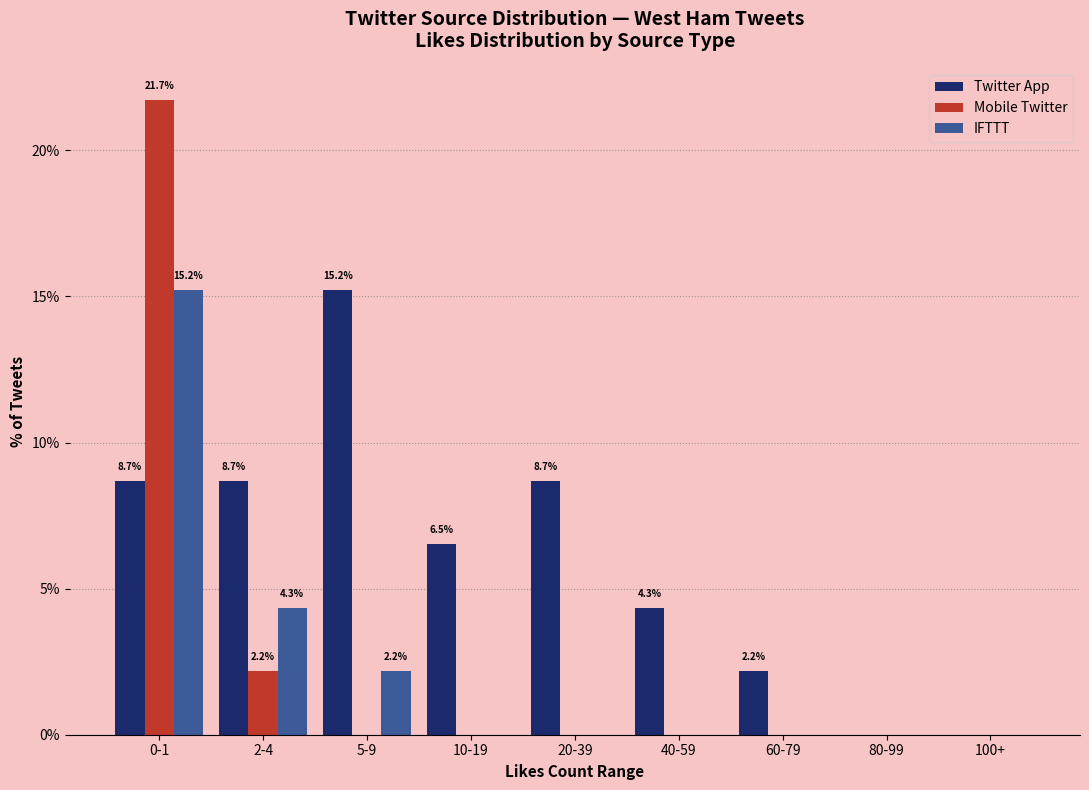

What is the sum of the Twitter App values at 10-19 and 80-99?

6.5